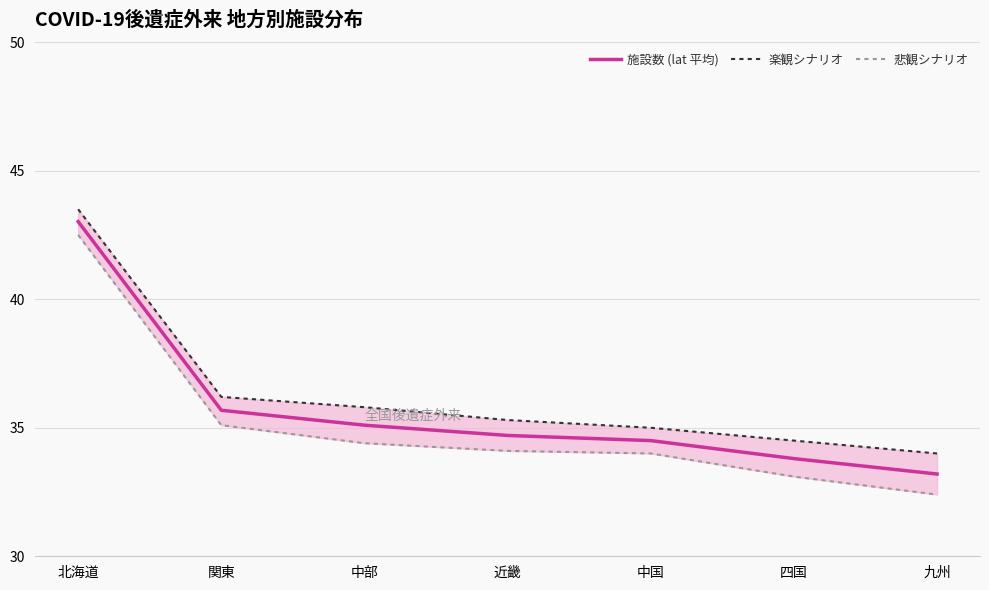

Reading left to right, extract all data points from this chart.

施設数 (lat 平均): 43.0	35.7	35.1	34.7	34.5	33.8	33.2
楽観シナリオ: 43.5	36.2	35.8	35.3	35.0	34.5	34.0
悲観シナリオ: 42.5	35.1	34.4	34.1	34.0	33.1	32.4